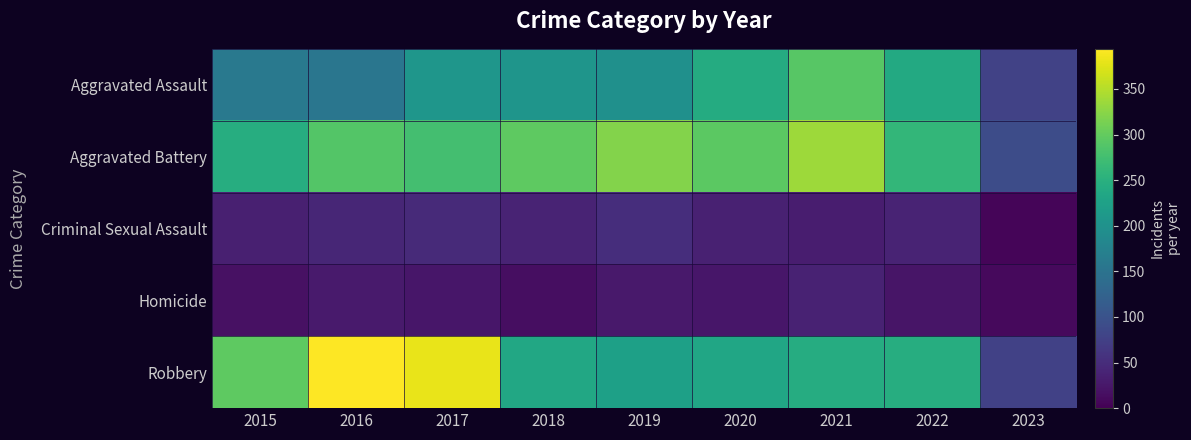

Which series has the largest range (max minus min)?

Robbery